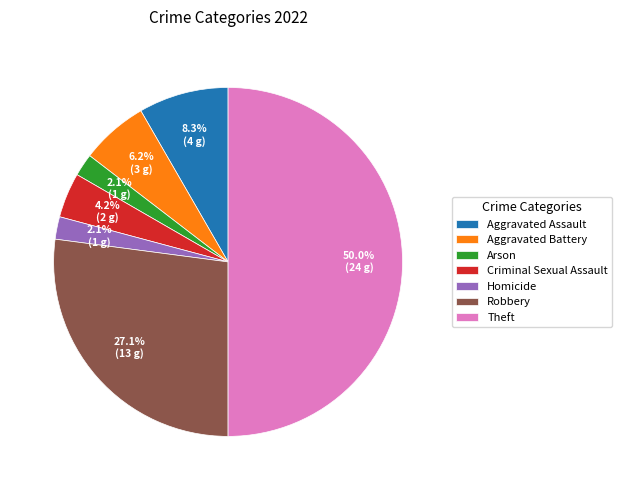

How many slices are in this pie chart?

7